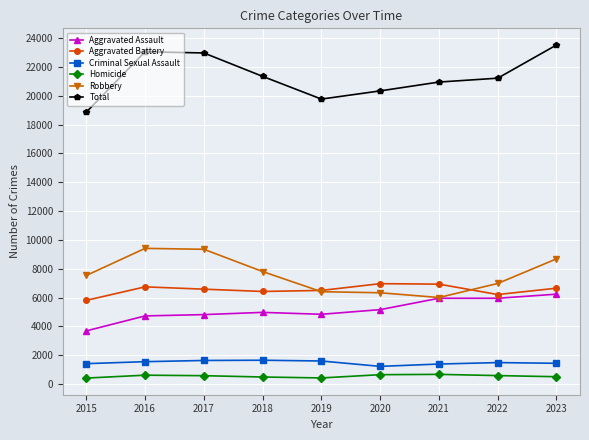

What is the difference between the maximum and minimum values in the Robbery series?

3409